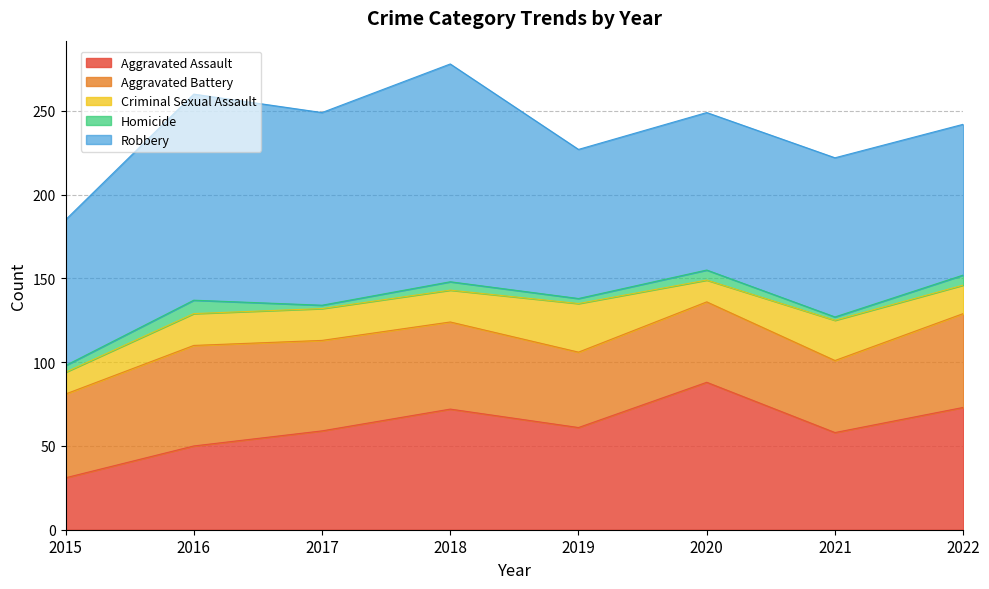

Which series changed the most between 2018 and 2020?

Robbery